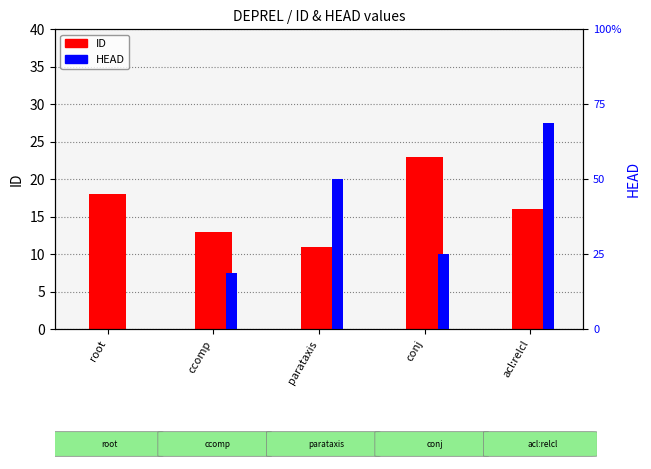

Is the value of HEAD at ccomp greater than the value of ID at acl:relcl?

No